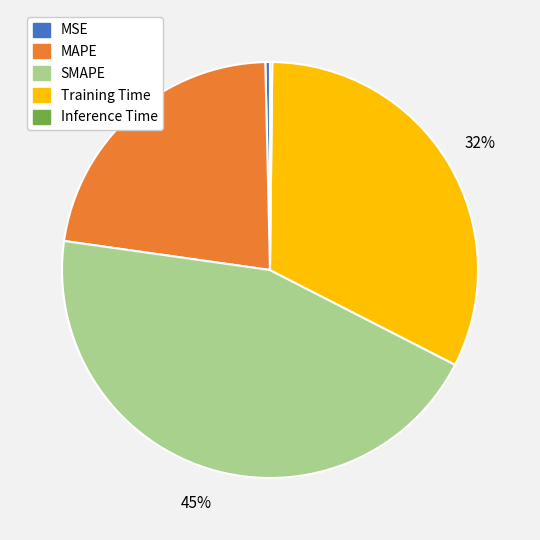

Is it true that Training Time is 32% of the pie?

True